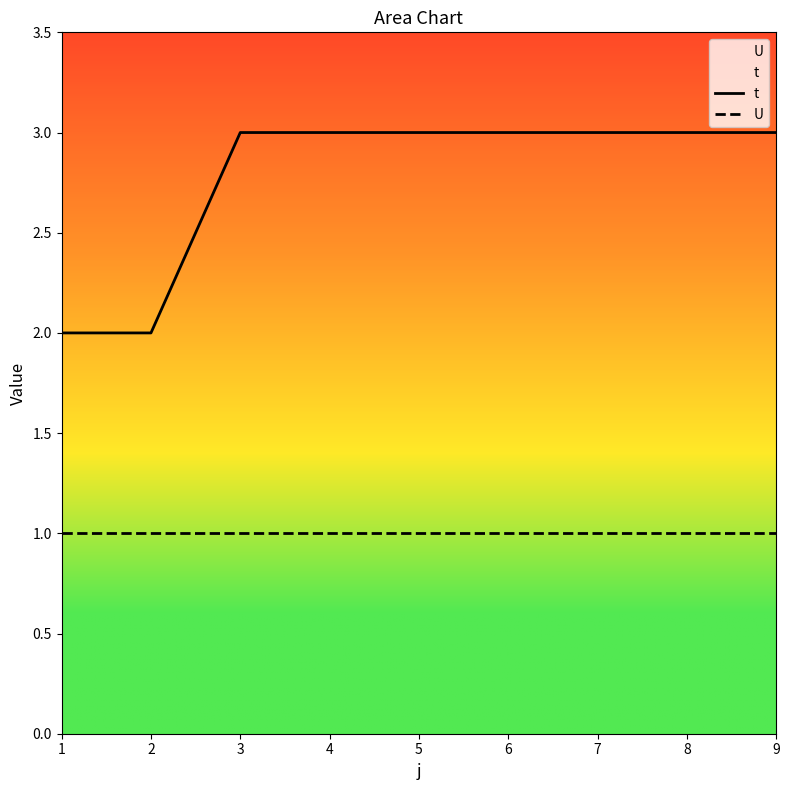

Is it true that U equals 1 at 4?

True